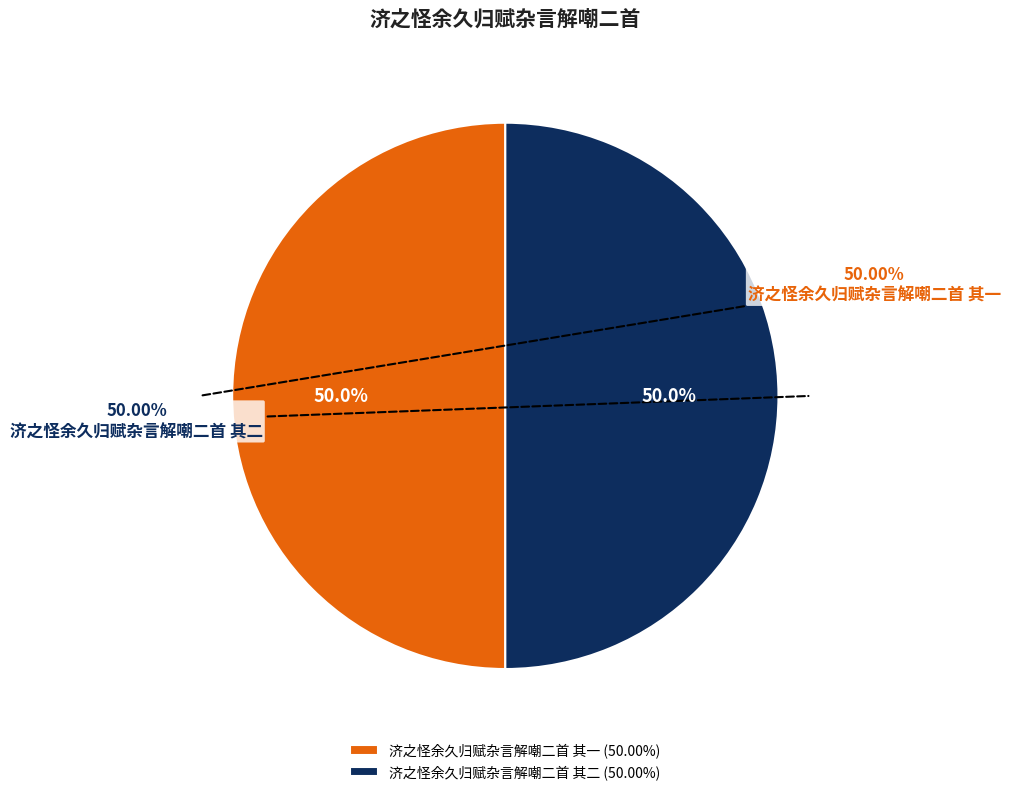

Do 济之怪余久归赋杂言解嘲二首 其二 and 济之怪余久归赋杂言解嘲二首 其一 together represent more than half of the pie?

Yes